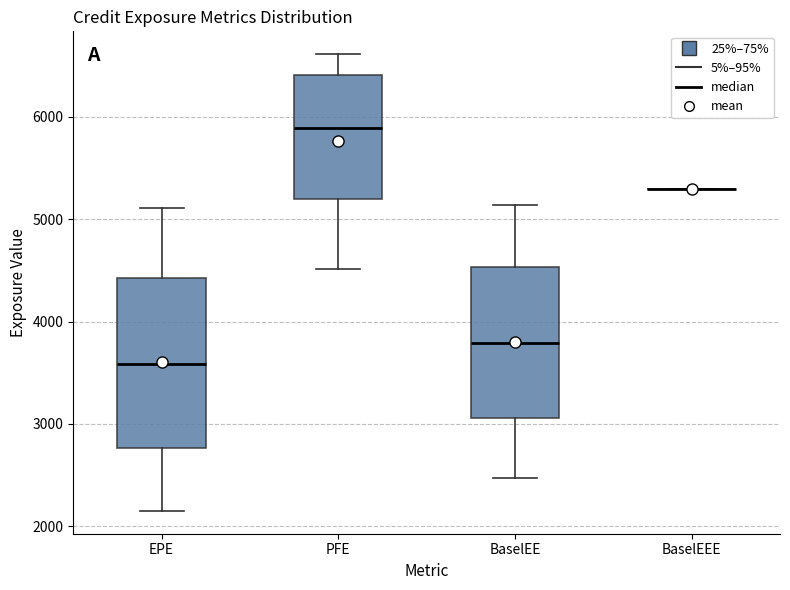

Reading left to right, transcribe this box plot: for each box, give where its median line is, the range the box spans, and where its two whiskers end, as read against the y-axis. The values are not printed on the chart, so give them approximately, as read against the axis.

EPE: median 3600, box 2800 to 4400, whiskers 2200 to 5100
PFE: median 5900, box 5200 to 6400, whiskers 4500 to 6600
BaselEE: median 3800, box 3100 to 4500, whiskers 2500 to 5100
BaselEEE: box collapsed to a line at 5300, whiskers 5300 to 5300